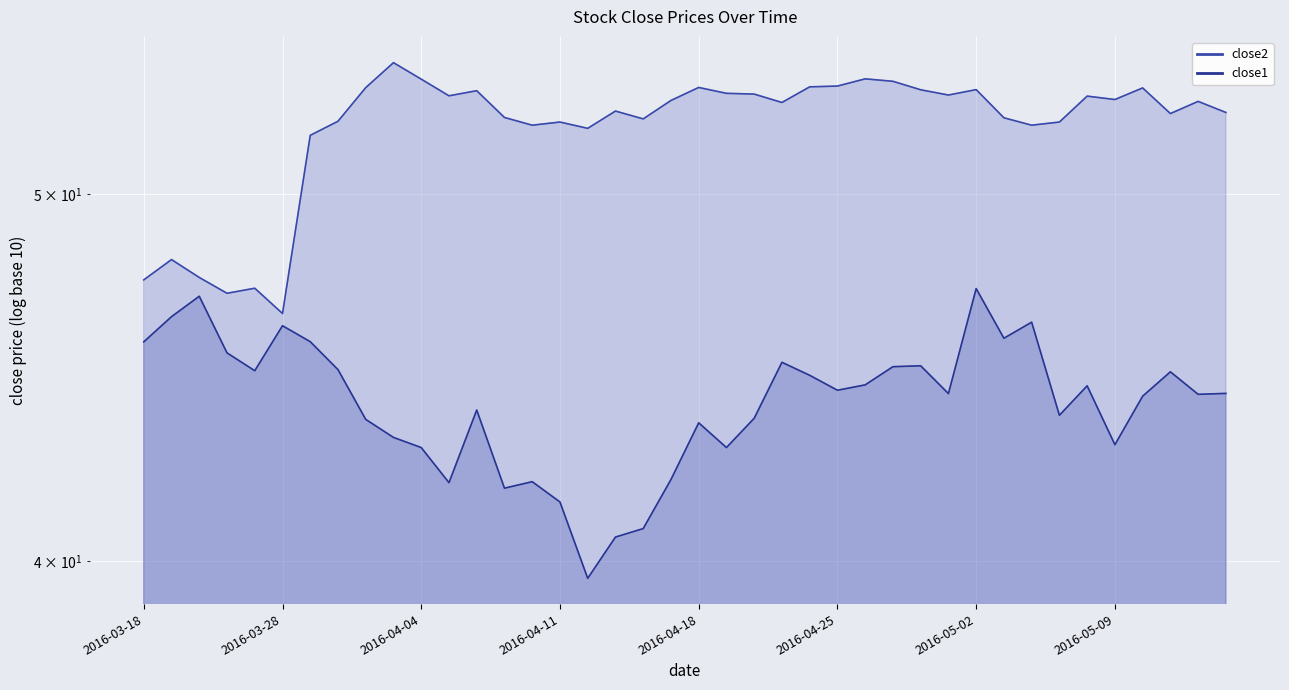

What is the approximate value of close2 at 2016-04-21?

52.9